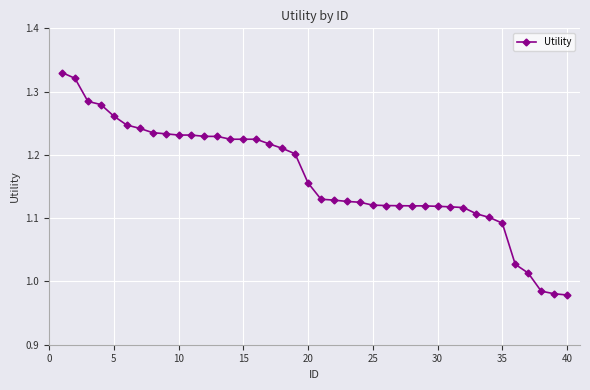

What is the difference between the second highest and second lowest values?

0.3